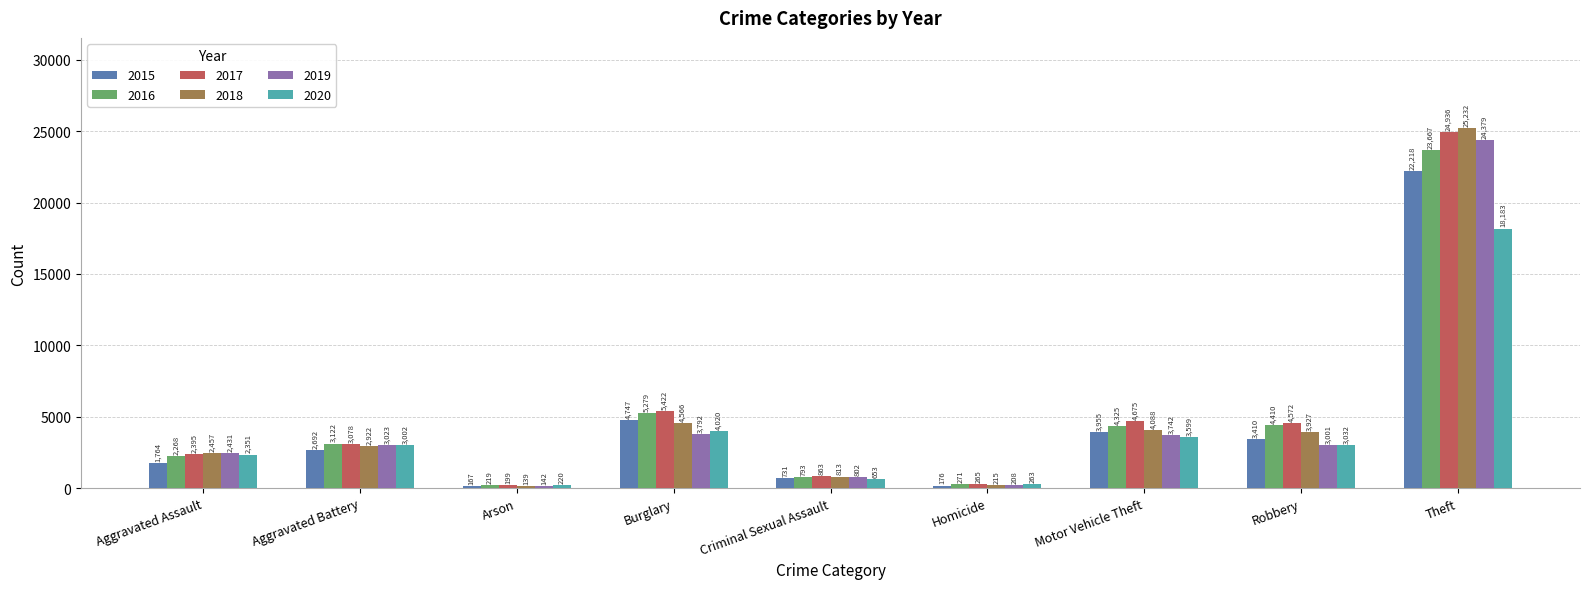

List the series in order of their peak value, lowest first.

2020, 2015, 2016, 2019, 2017, 2018